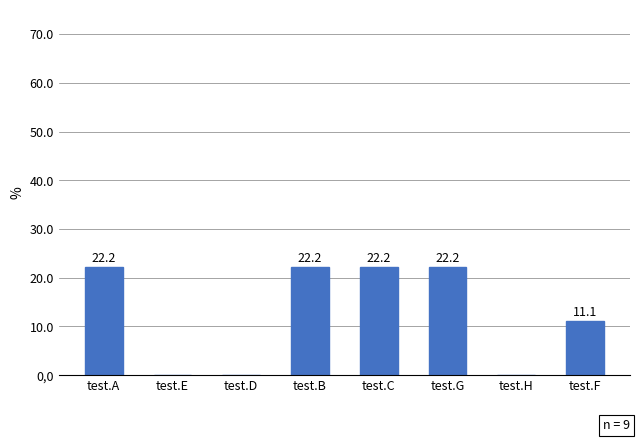

The chart shows a value of -9.2 at test.E. True or false?

False